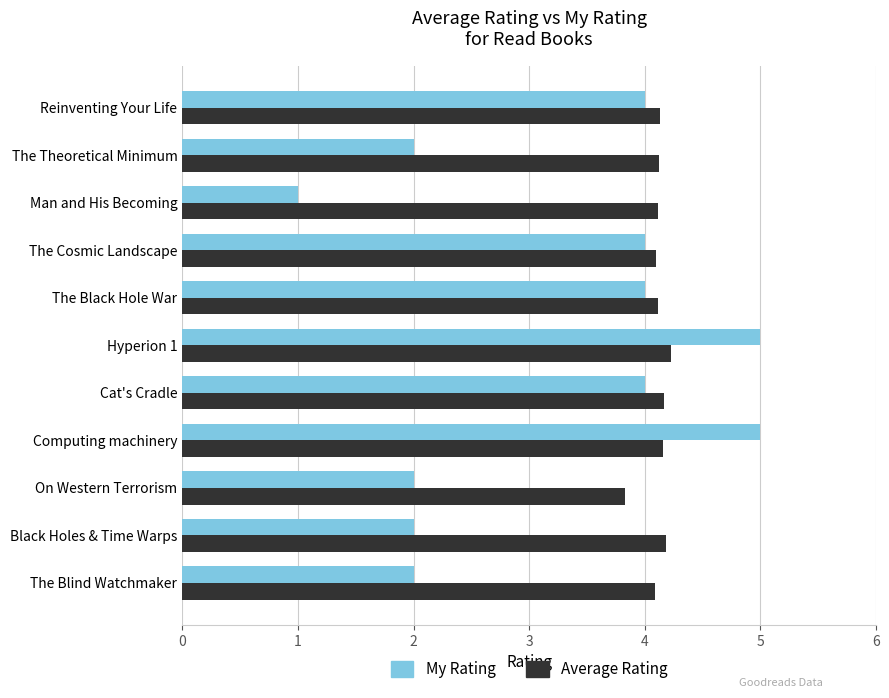

What is the difference between the second highest and second lowest values in the My Rating series?

3.0